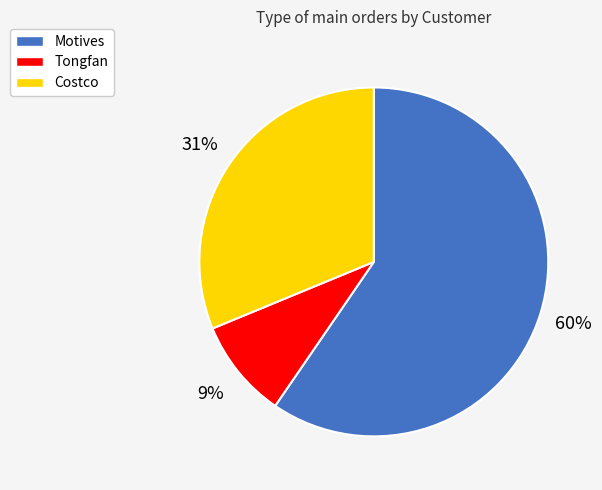

Do Motives and Tongfan together represent more than half of the pie?

Yes